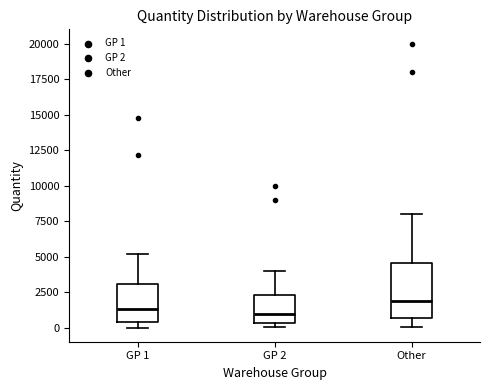

Where is the lower edge of the box for GP 1 on the y-axis? The values are not printed on the chart, so give them approximately, as read against the axis.

500